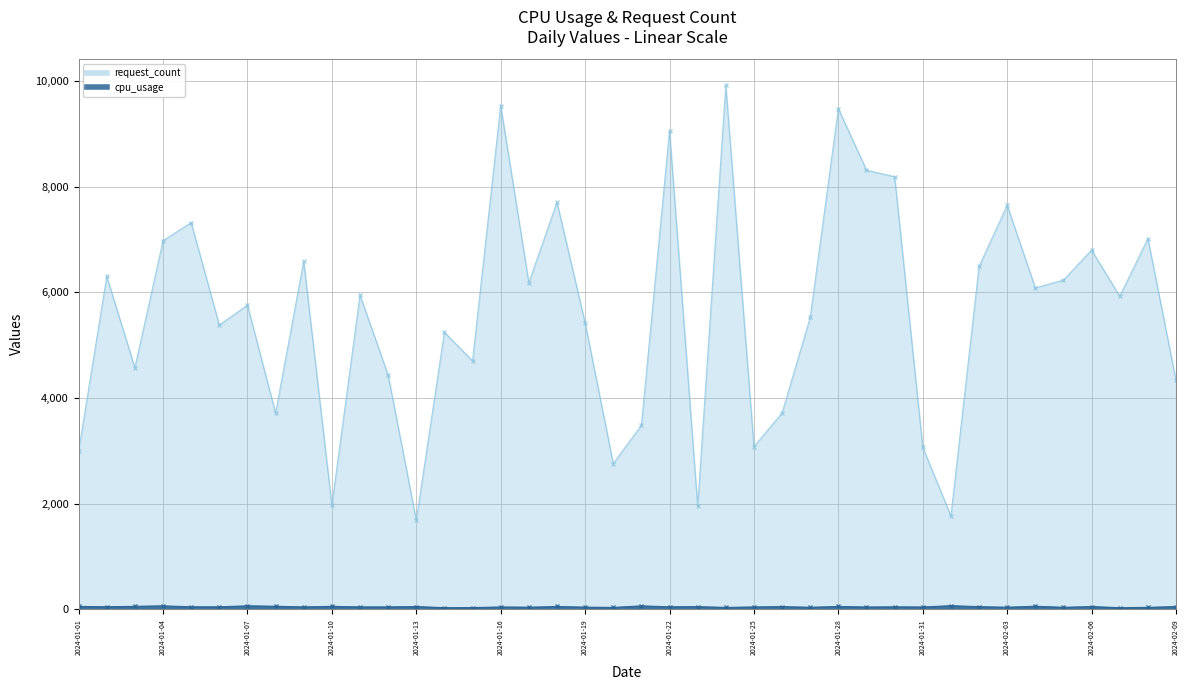

What value does the cpu_usage series have at 2024-02-08?

36.7